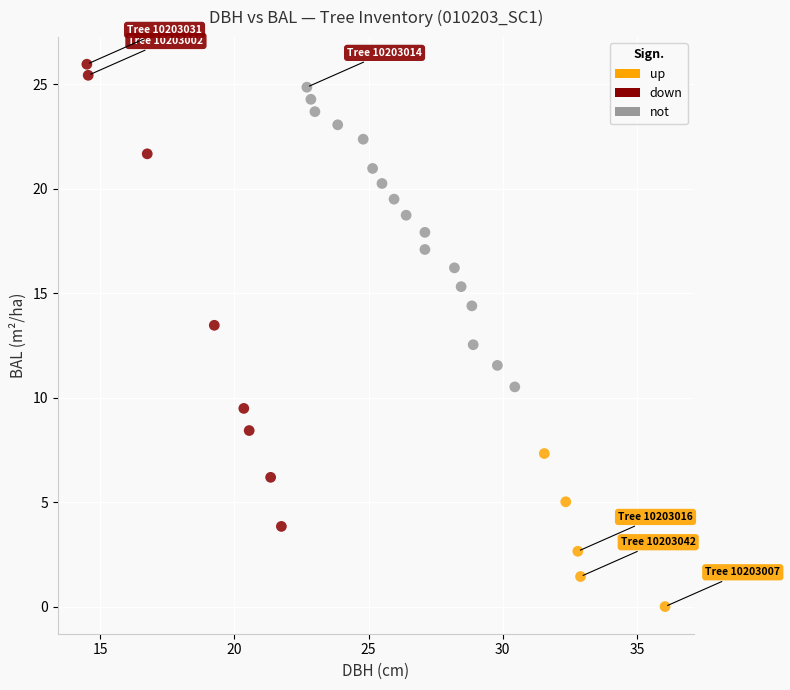

What are all the series names shown in the legend?

up, down, not